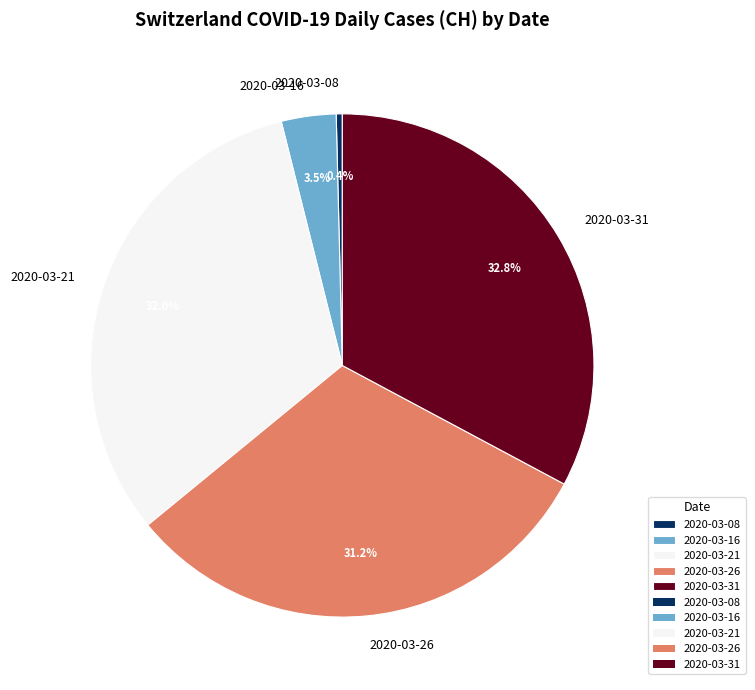

Combined, do 2020-03-08 and 2020-03-26 account for over 50%?

No